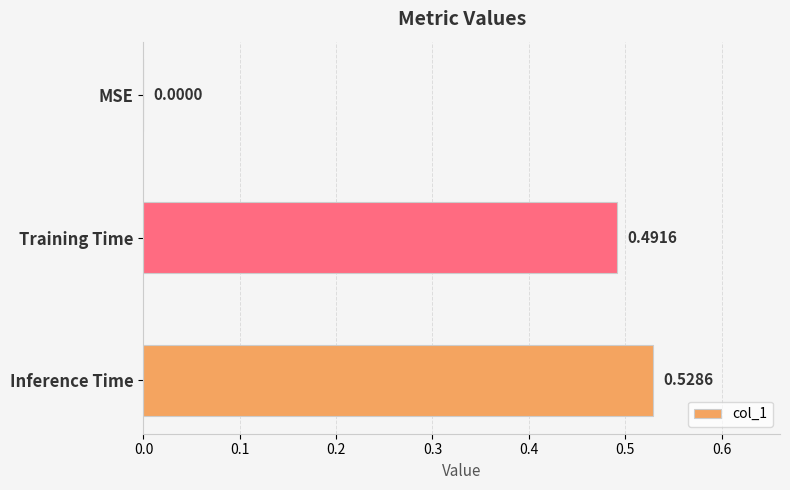

Which category has the highest value across all series?

Inference Time